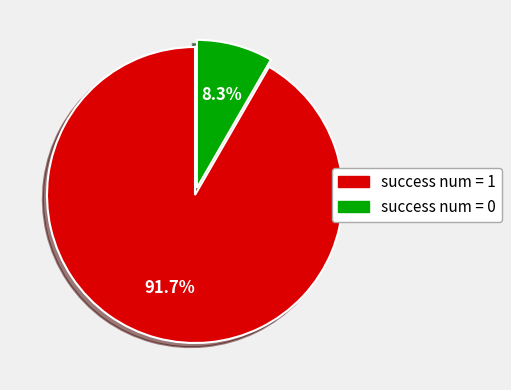

How many slices are in this pie chart?

2